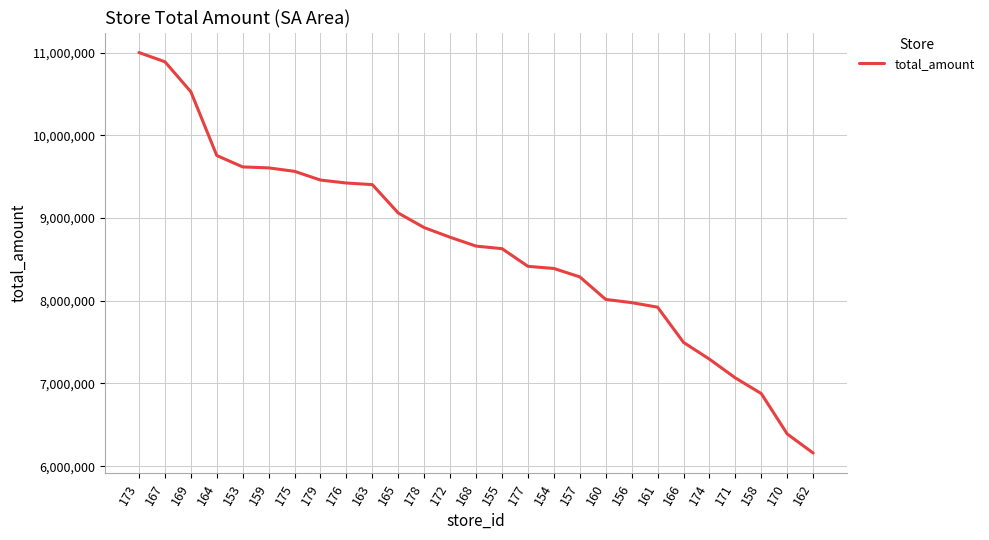

At which label does the data first exceed 8660856?

173